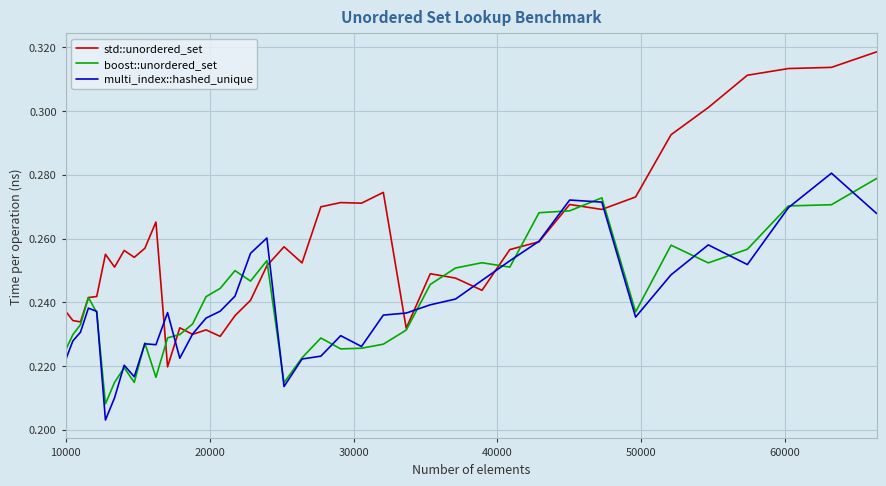

How many lines are shown in the chart?

3